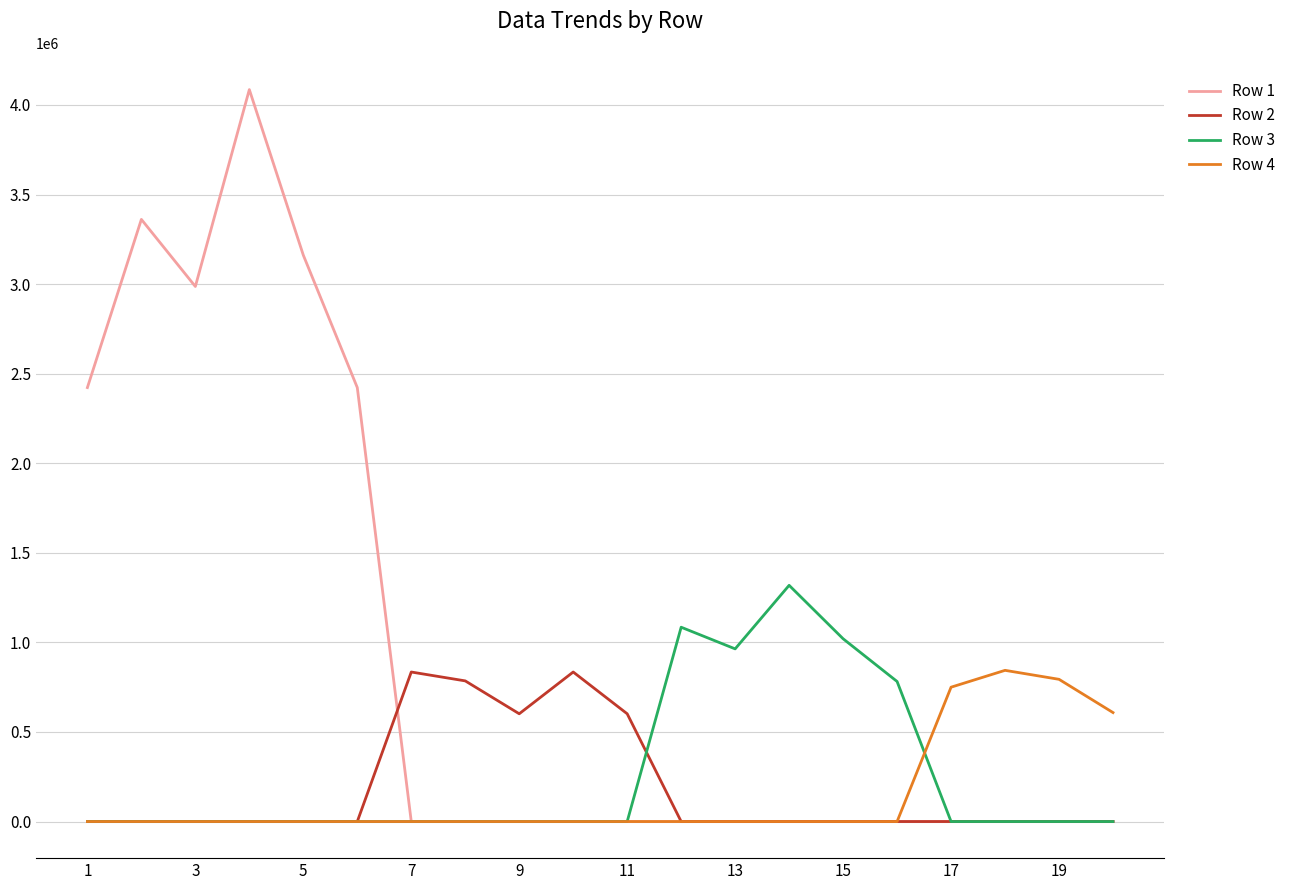

Which series has the largest total across all categories?

Row 1